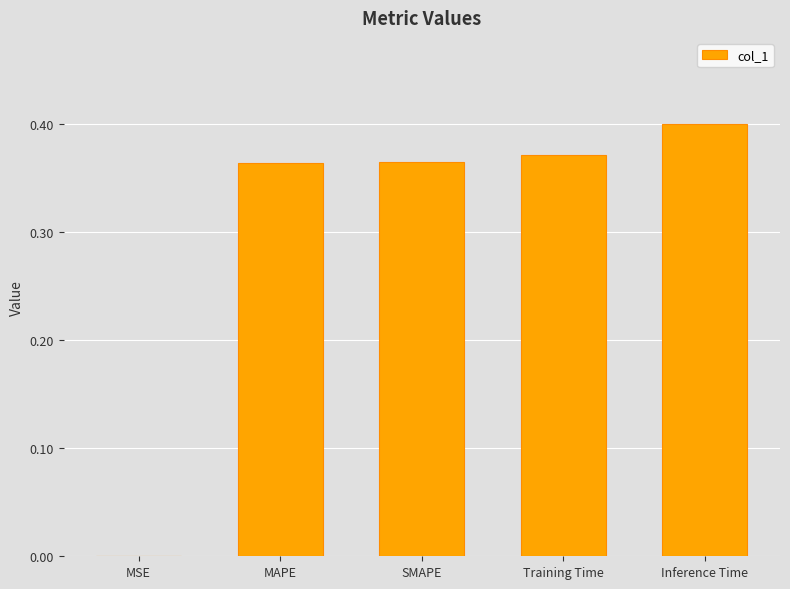

At which category does the chart reach its peak across all series?

Inference Time